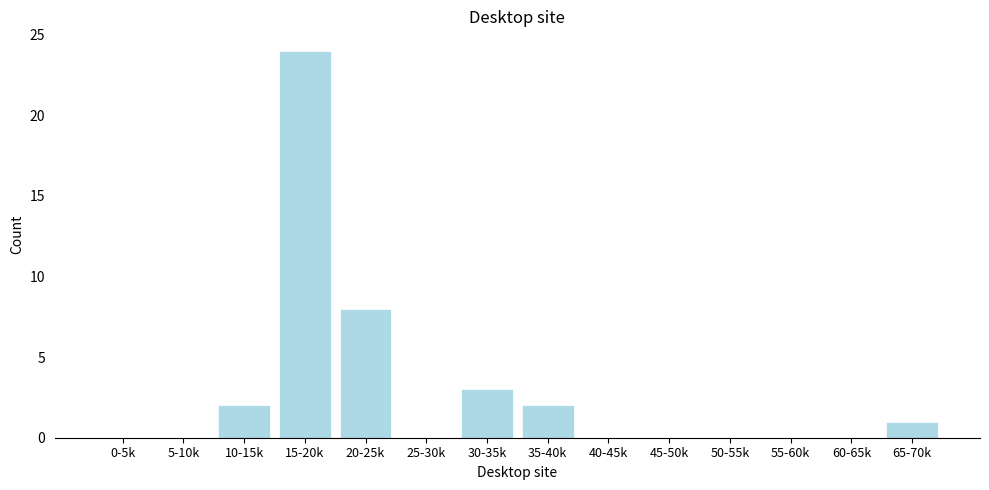

What is the greatest value displayed?

24